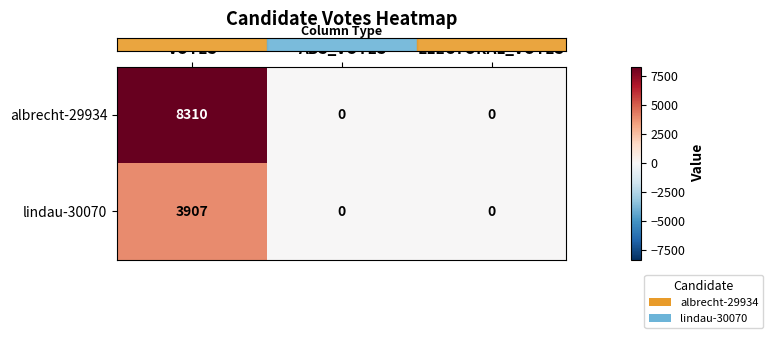

True or false: albrecht-29934 has a value of 2694 at ABS_VOTES.

False